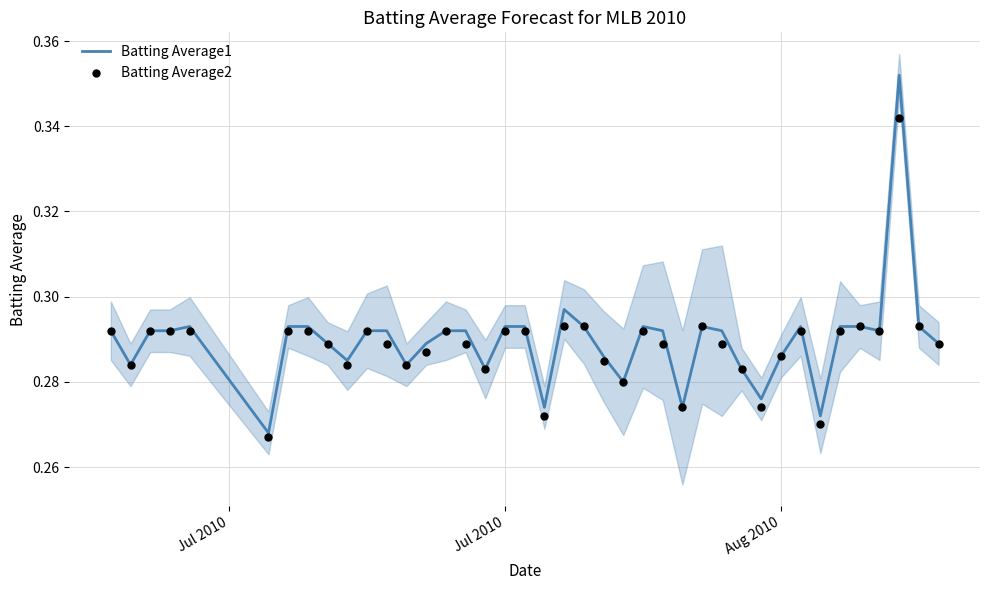

Which series has the largest total across all categories?

Batting Average1